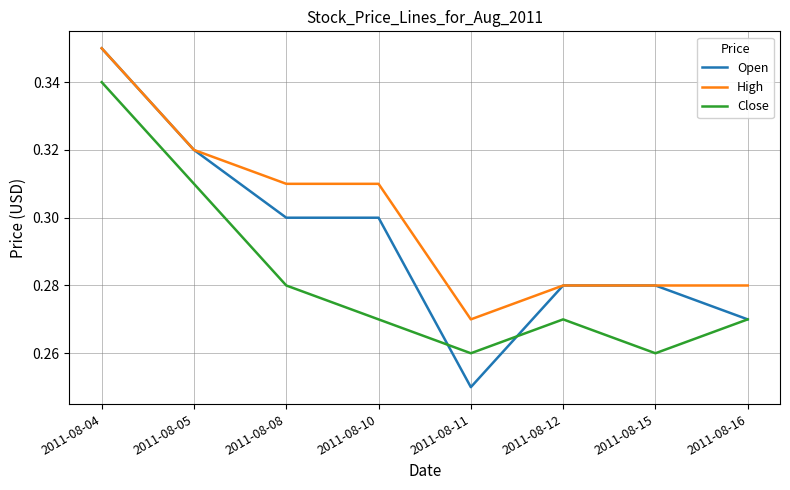

Between 2011-08-04 and 2011-08-15, which series saw the biggest shift?

Close